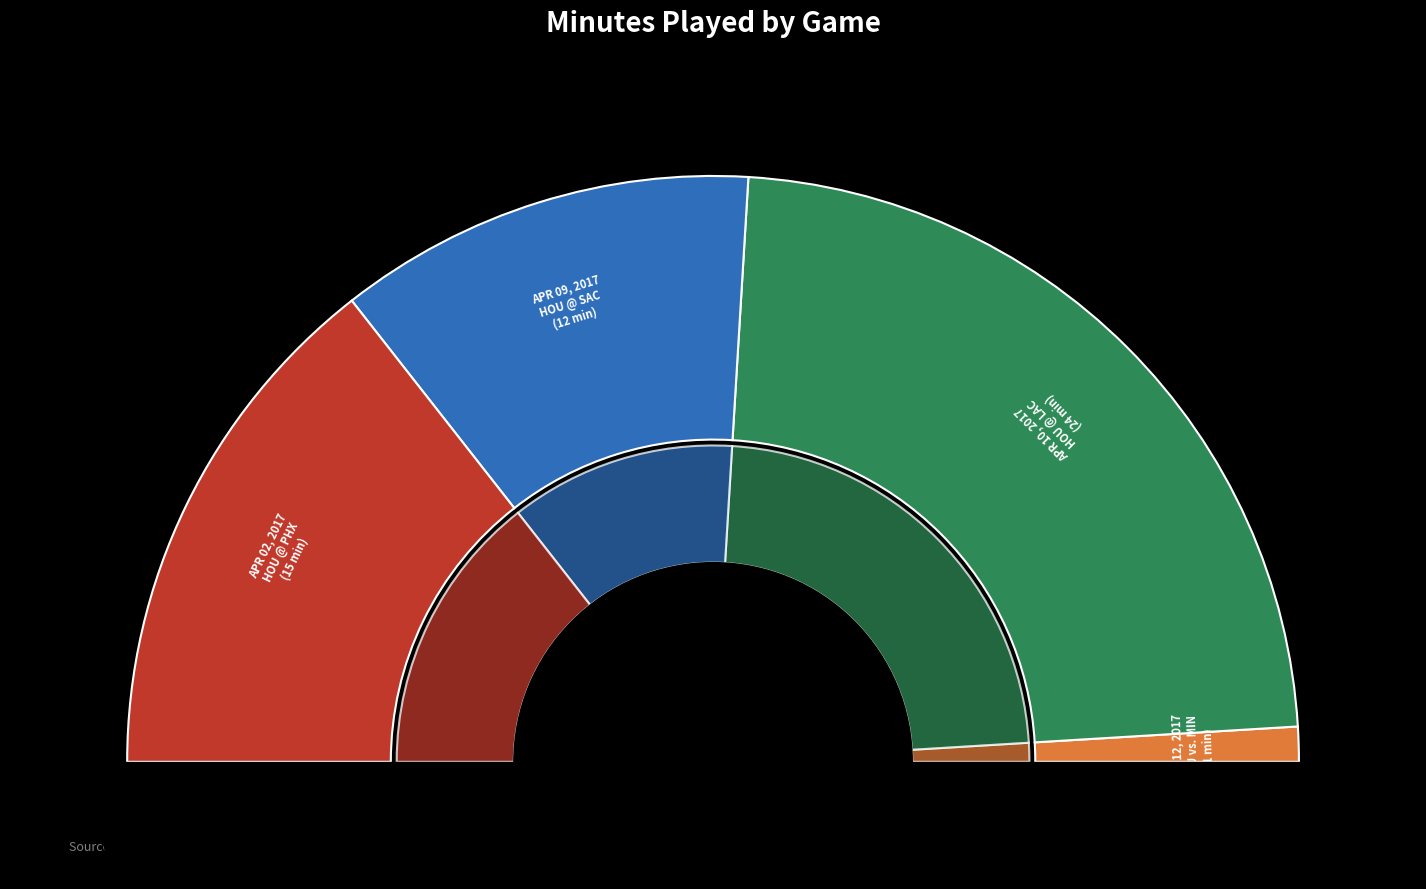

Does APR 09, 2017
HOU @ SAC account for over 50% of the chart?

No